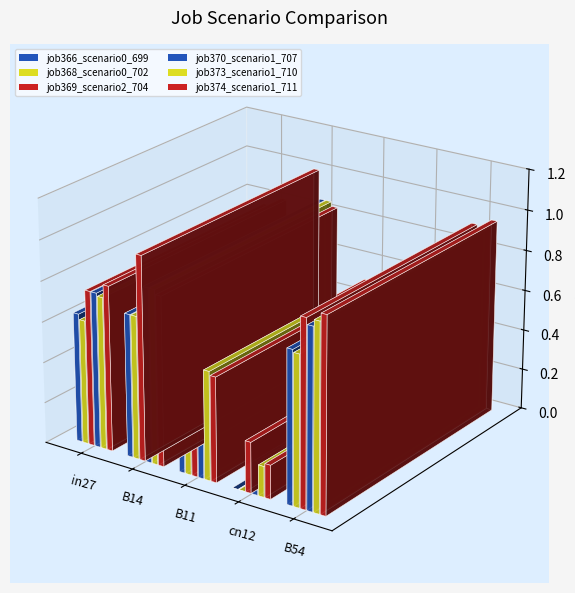

At which label is job374_scenario1_711 closest to 0?

cn12